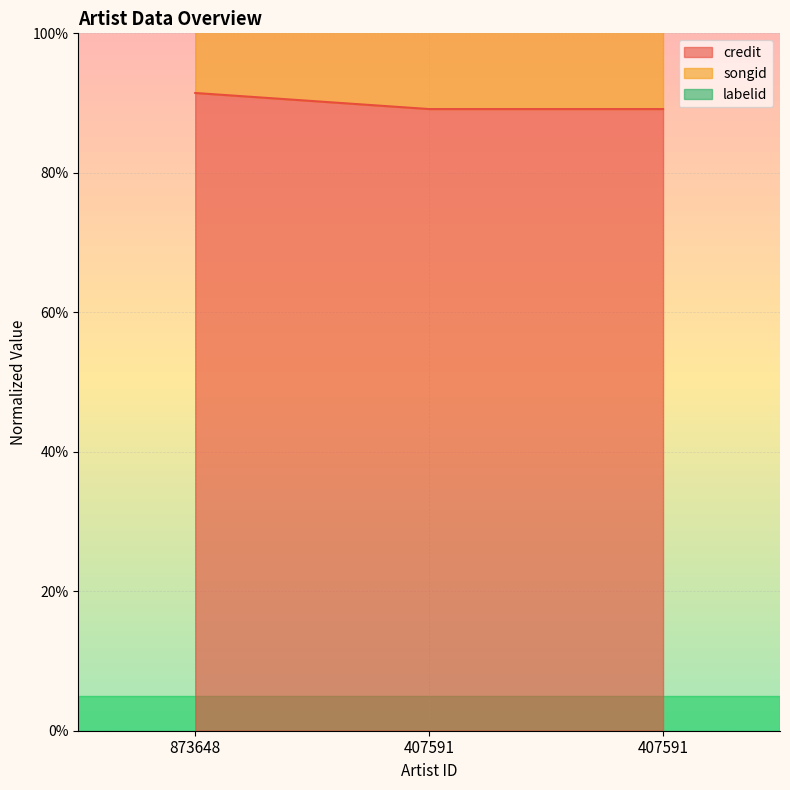

What are all the series names shown in the legend?

credit, songid, labelid